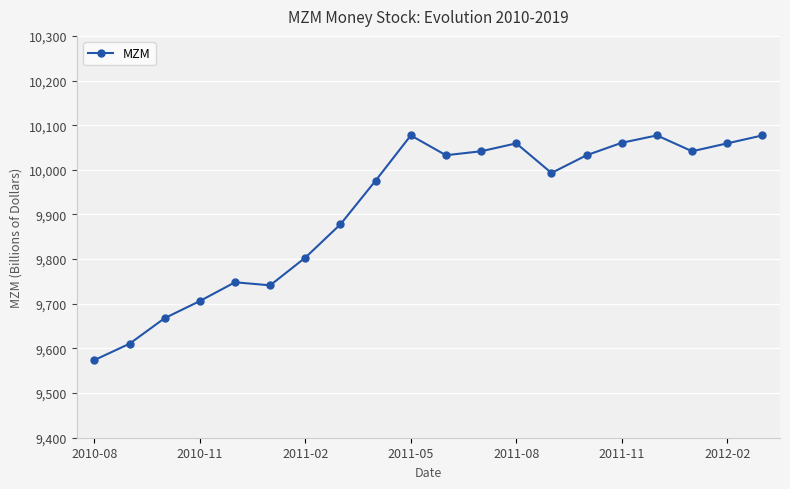

What is the difference between the maximum and second lowest values?

466.6